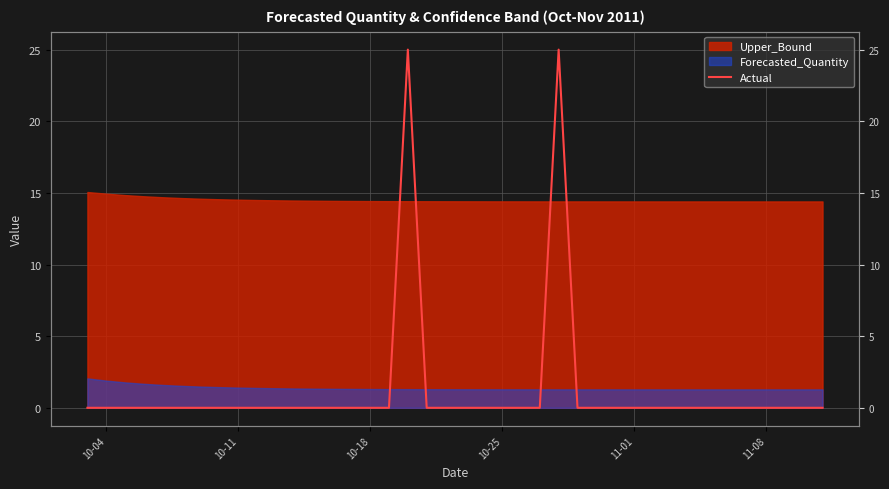

True or false: the data shows 17 at 11-01.

False